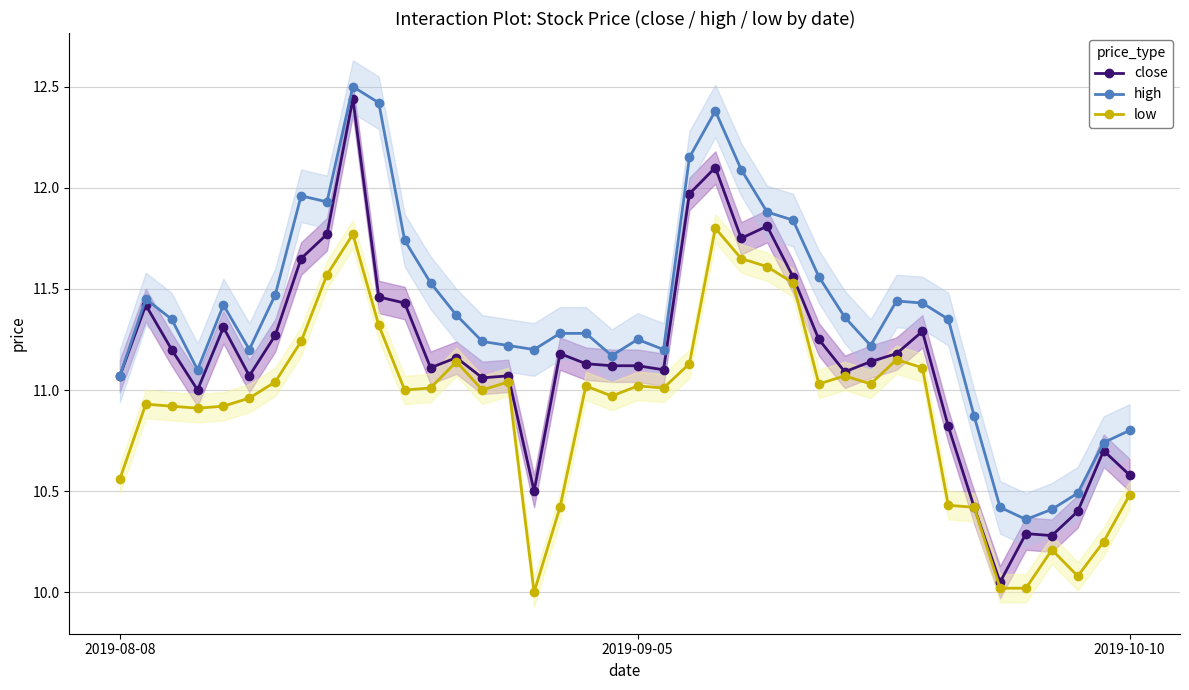

Does the chart have visible grid lines?

Yes